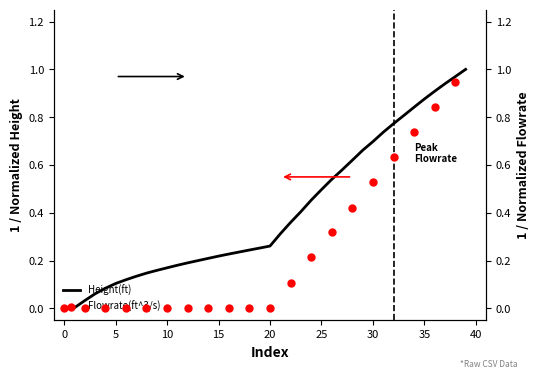

The Height(ft) series shows 0.5 at 0. True or false?

False